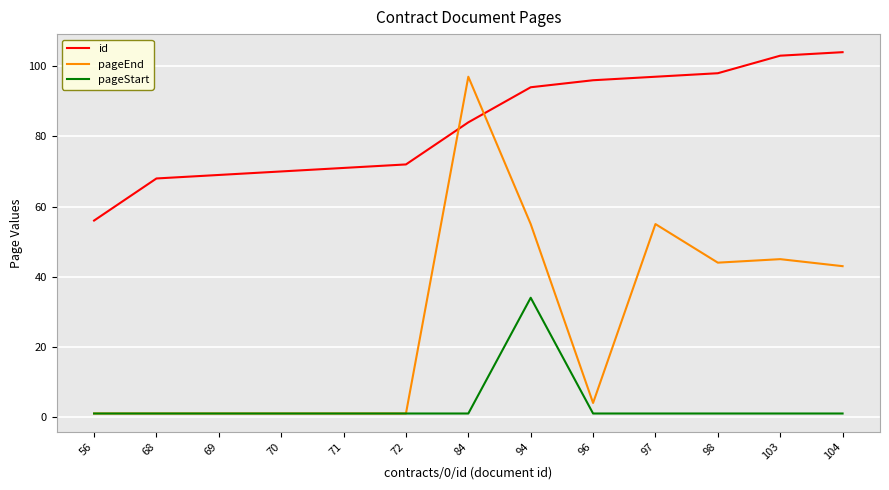

What is the maximum value shown in the chart?

104